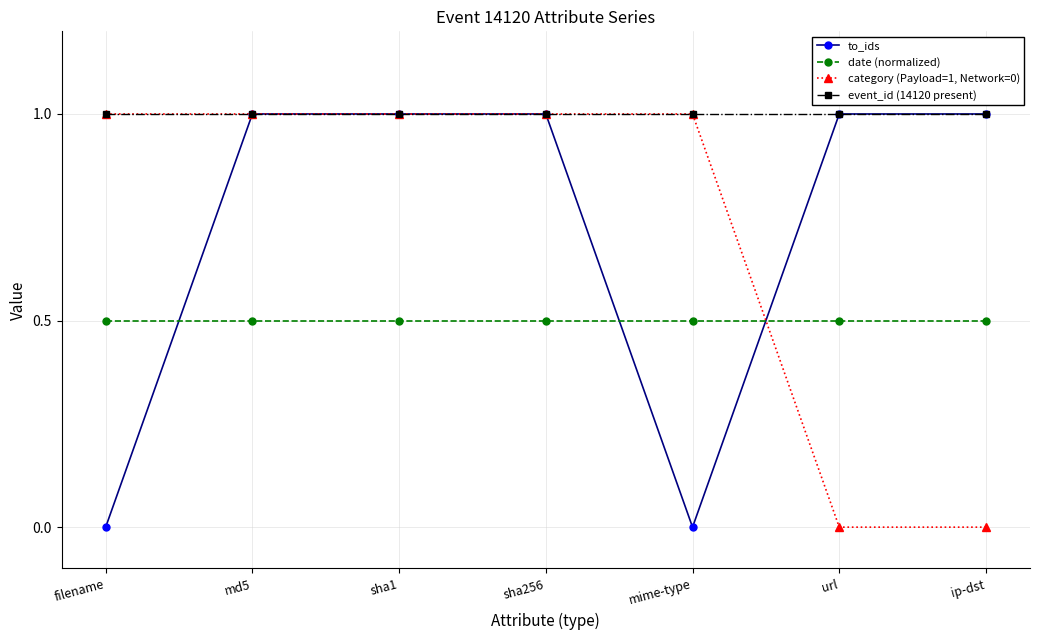

What is the value of the category (Payload=1, Network=0) point at the 5th from the left?

1.0